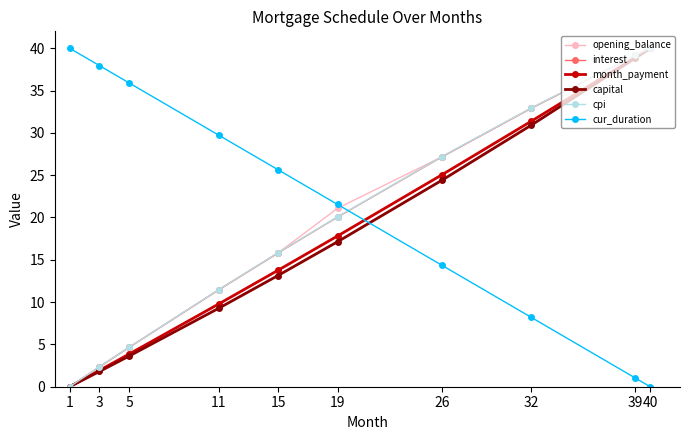

What is the sum of the opening_balance values at 32 and 11?

44.3